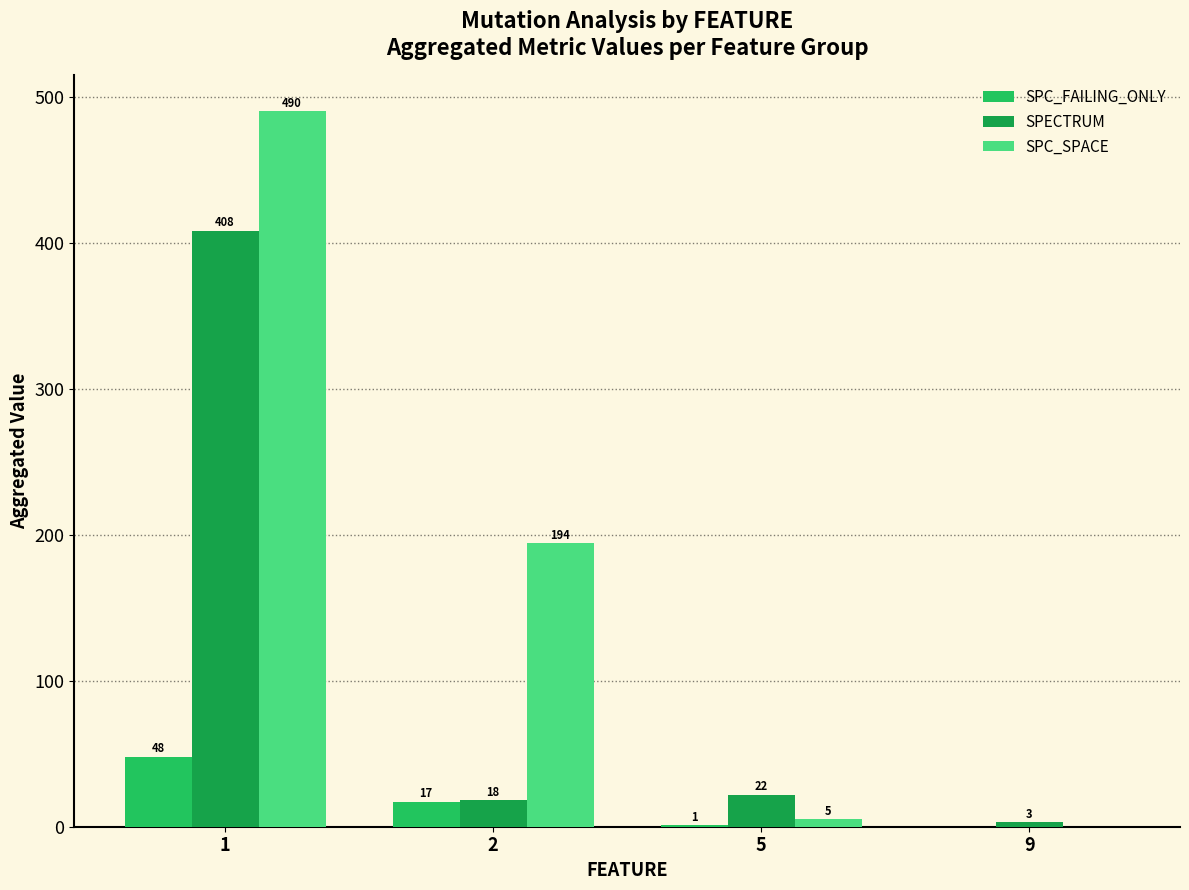

What is the total value across all series at 2?

229